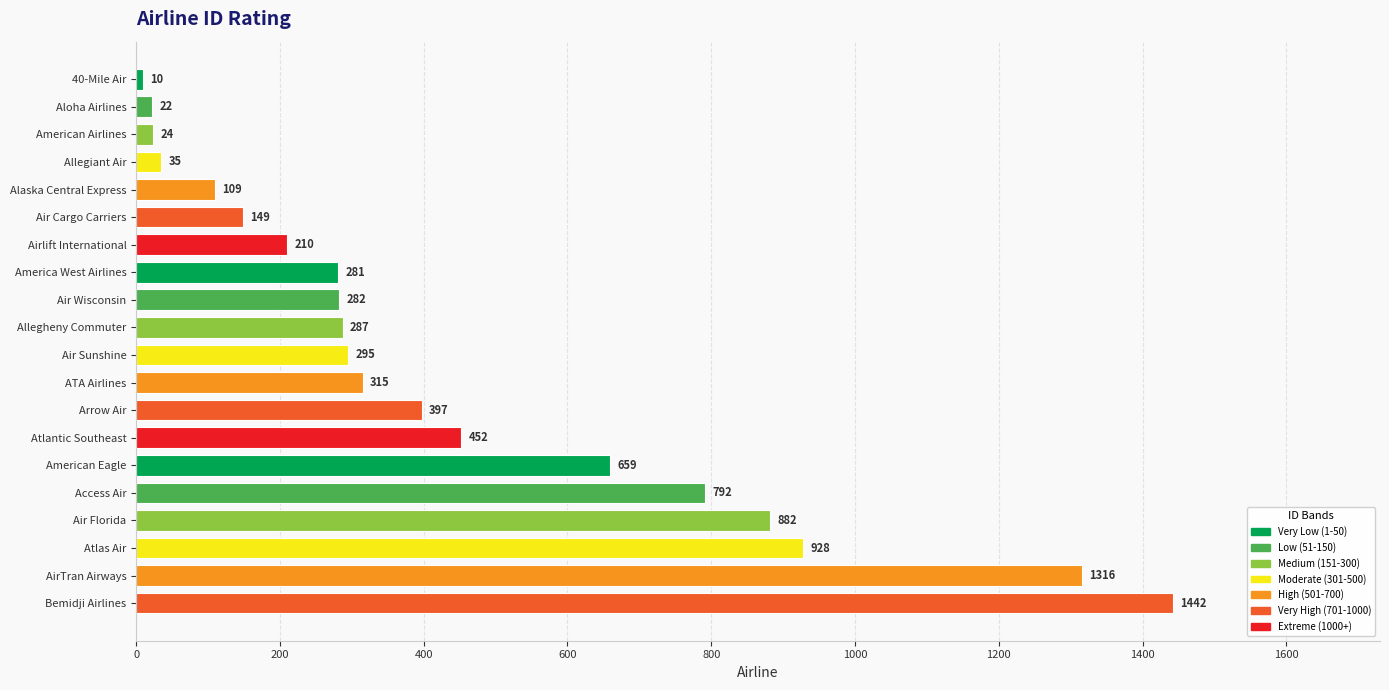

Rank the categories by value from lowest to highest.

40-Mile Air, Aloha Airlines, American Airlines, Allegiant Air, Alaska Central Express, Air Cargo Carriers, Airlift International, America West Airlines, Air Wisconsin, Allegheny Commuter, Air Sunshine, ATA Airlines, Arrow Air, Atlantic Southeast, American Eagle, Access Air, Air Florida, Atlas Air, AirTran Airways, Bemidji Airlines